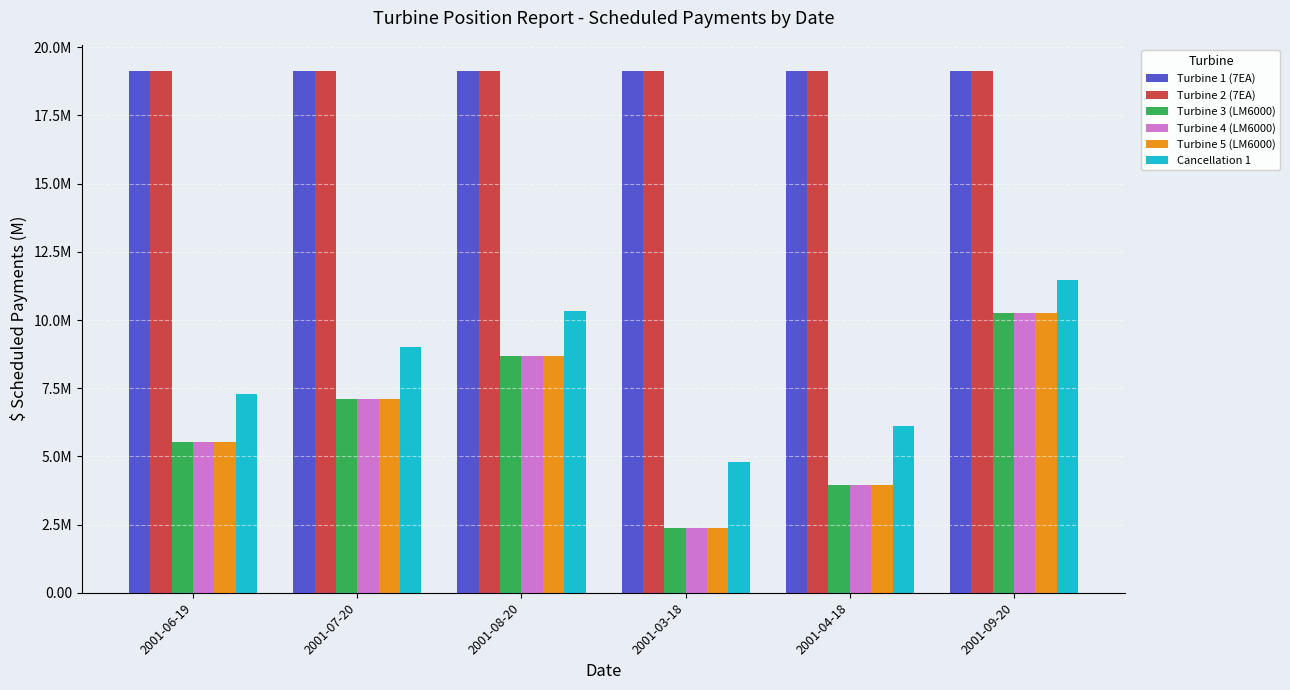

What is the label of the 4th bar from the right?

2001-08-20